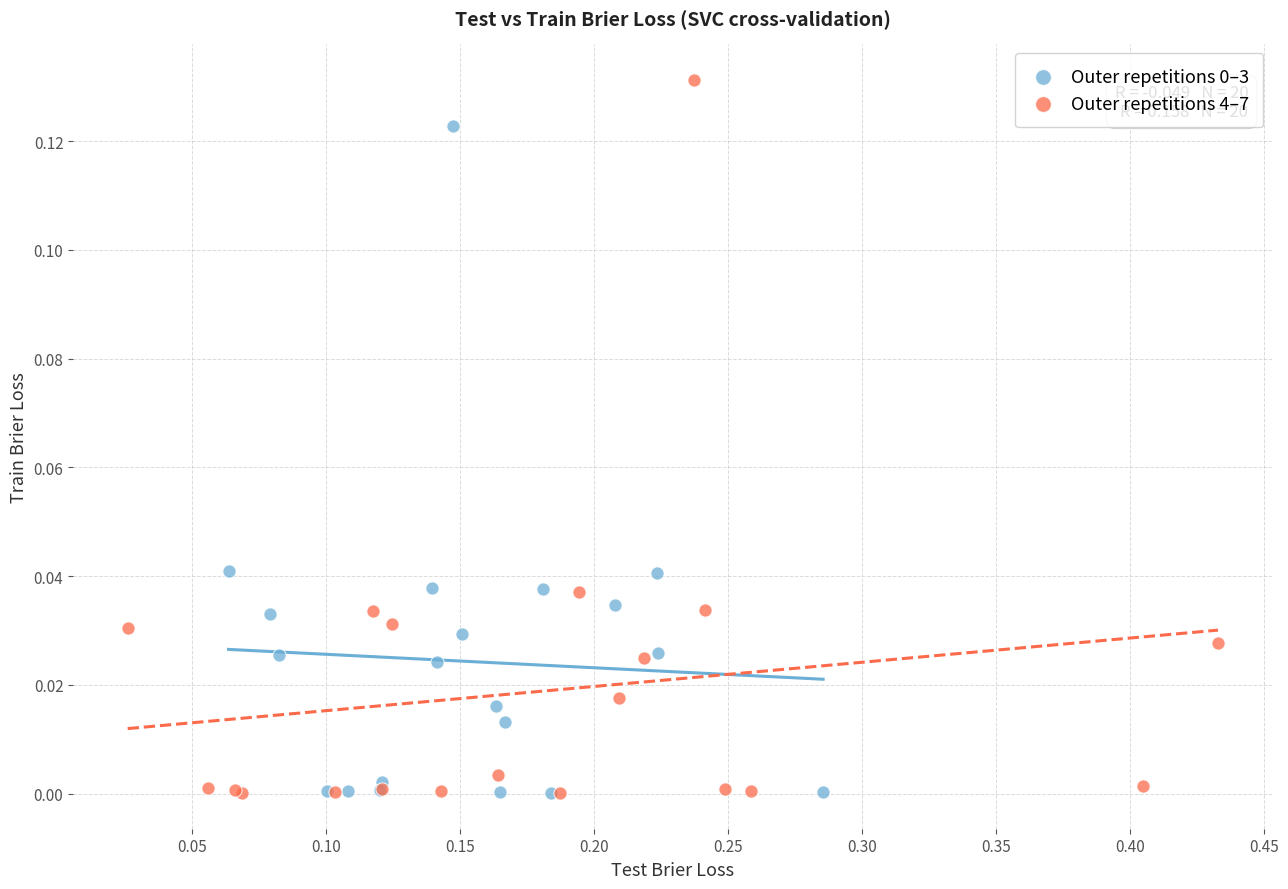

Which series contains the highest Y value?

Outer repetitions 4–7